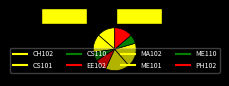

How many segments does this pie chart have?

8